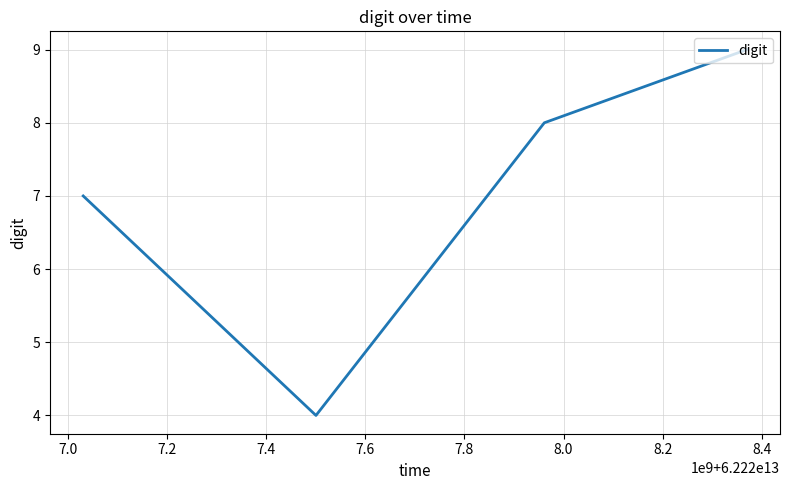

What is the minimum value shown in the chart?

4